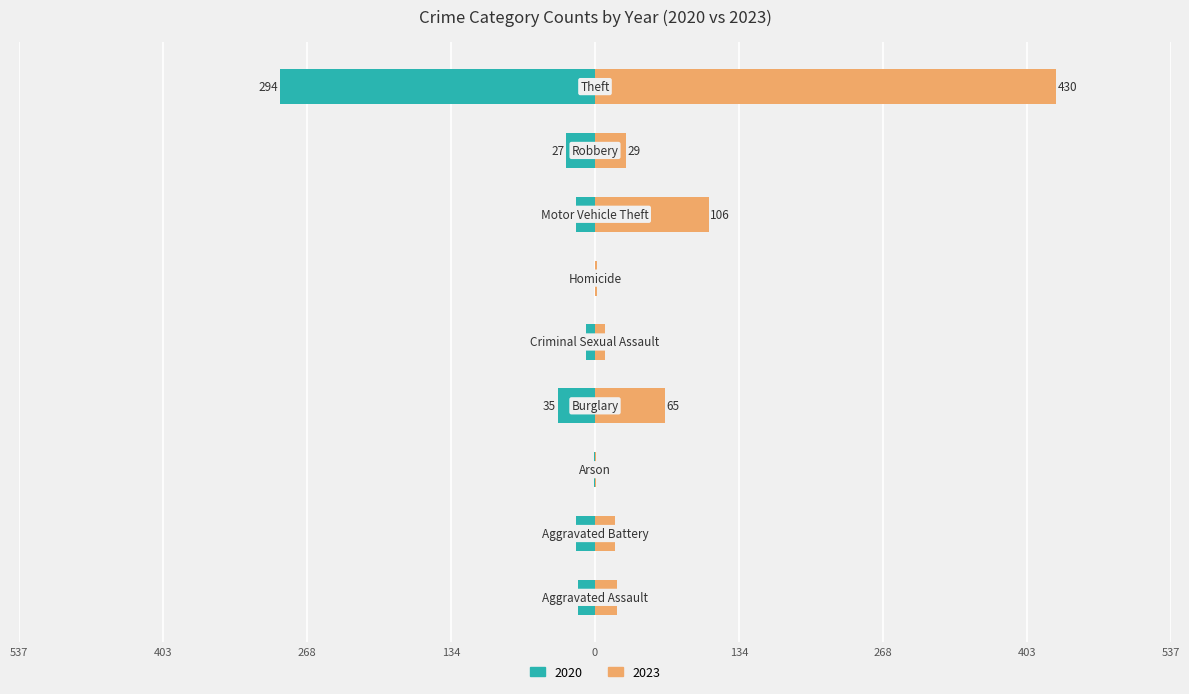

Which has a higher value, Aggravated Assault or Aggravated Battery?

Aggravated Assault